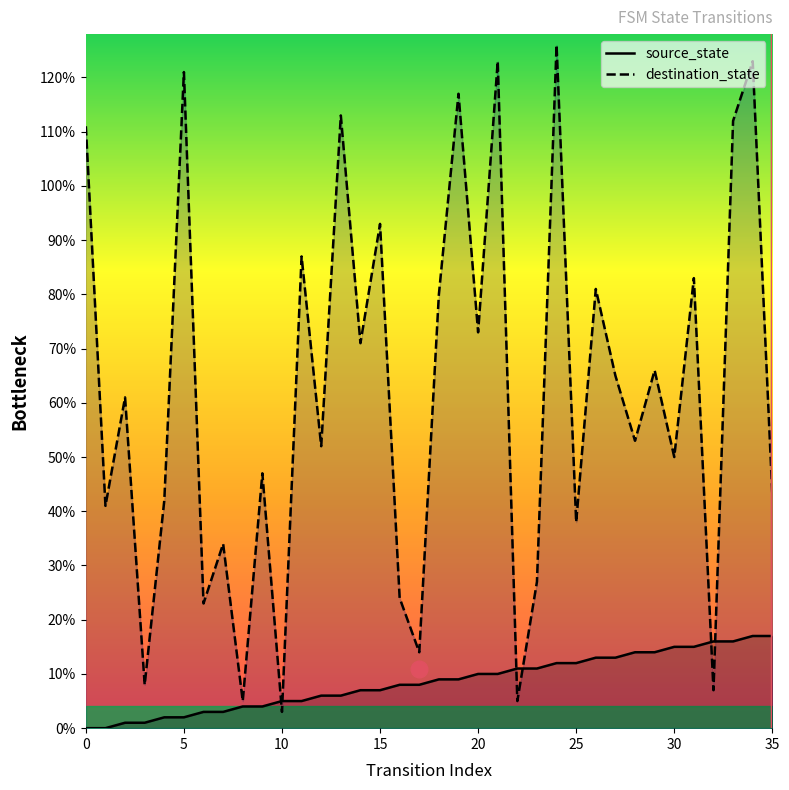

What is the difference between the maximum and second lowest values in the source_state series?

17